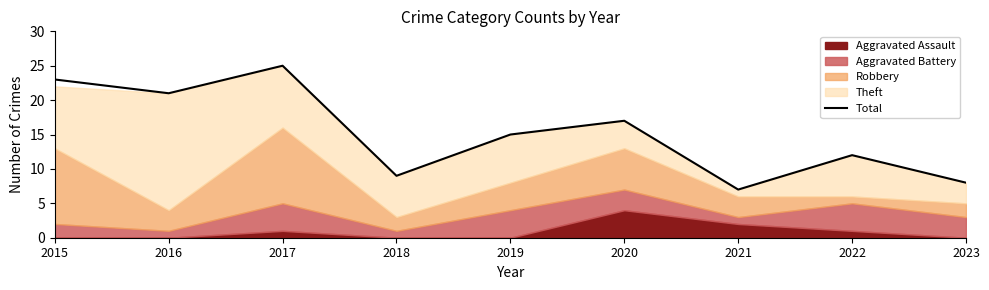

How many lines are shown in the chart?

1